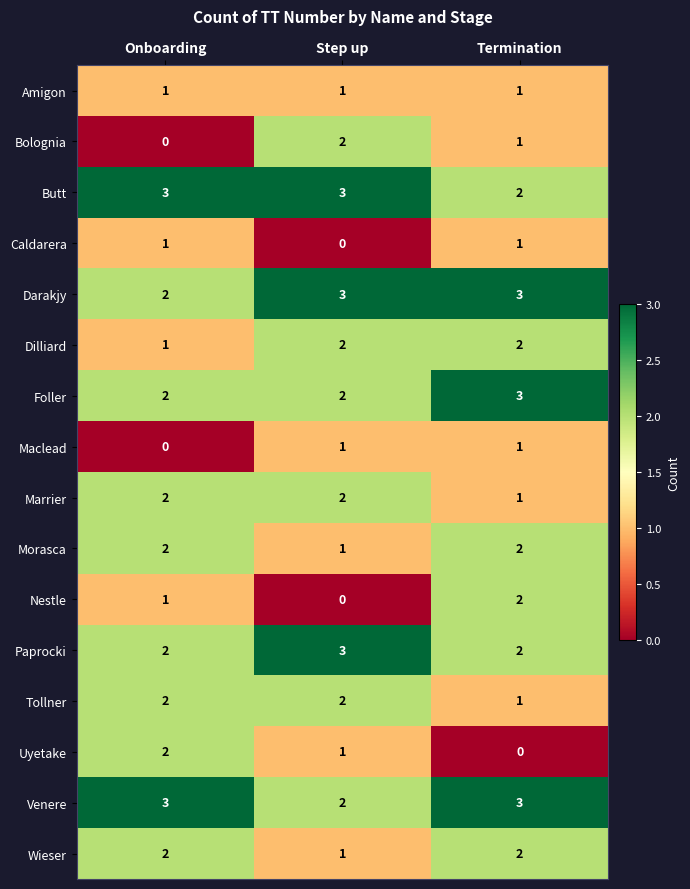

Is it true that Wieser equals 1 at Termination?

False